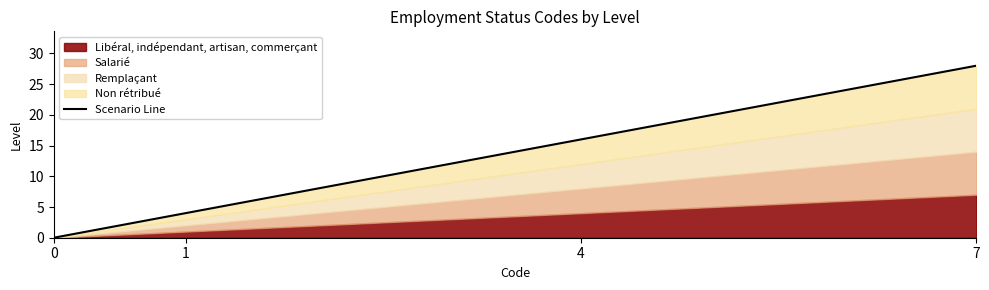

List the labels in order of value, smallest first.

0, 1, 4, 7